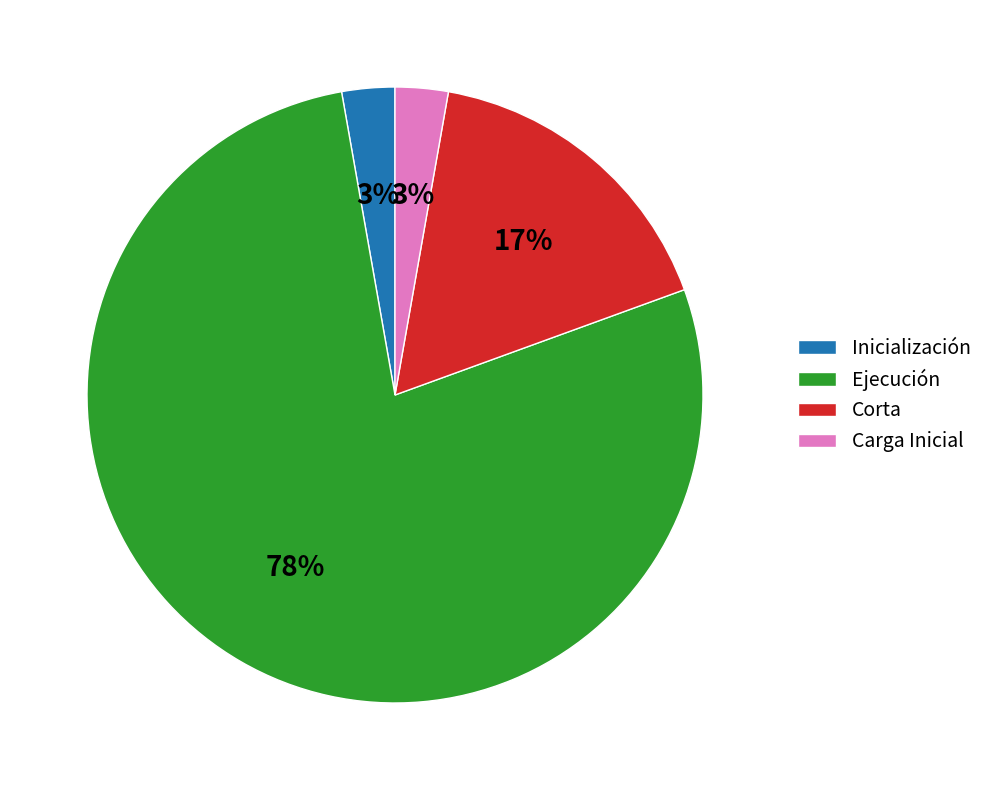

How many segments does this pie chart have?

4